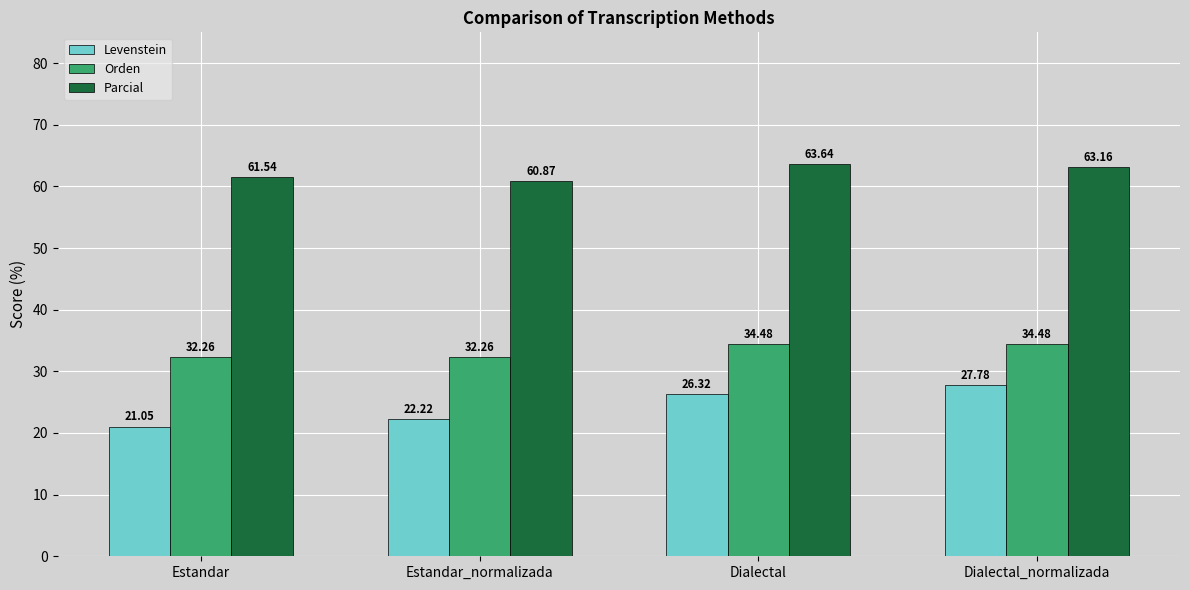

What is the label of the 2nd bar from the right?

Dialectal